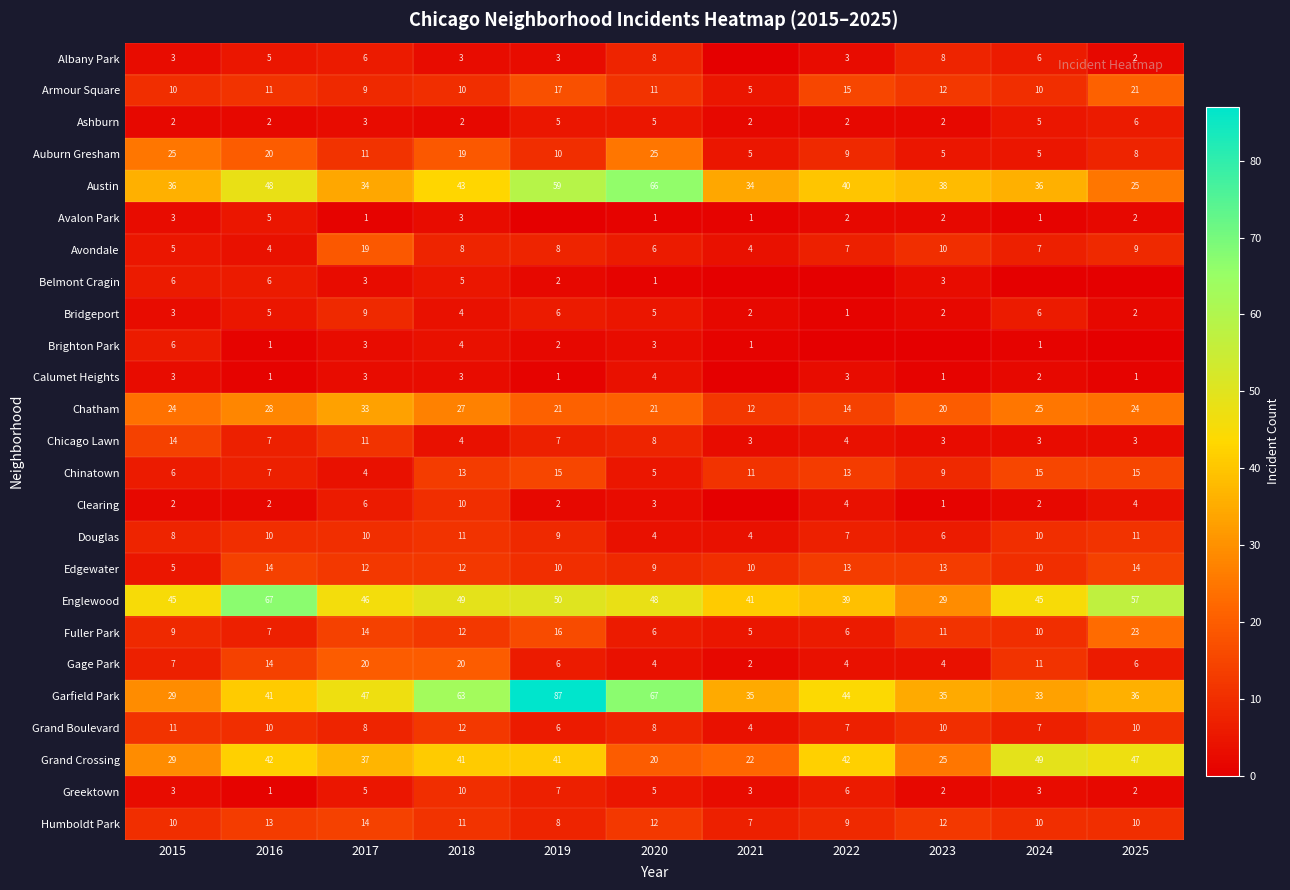

At how many categories does at least one series exceed 76?

1